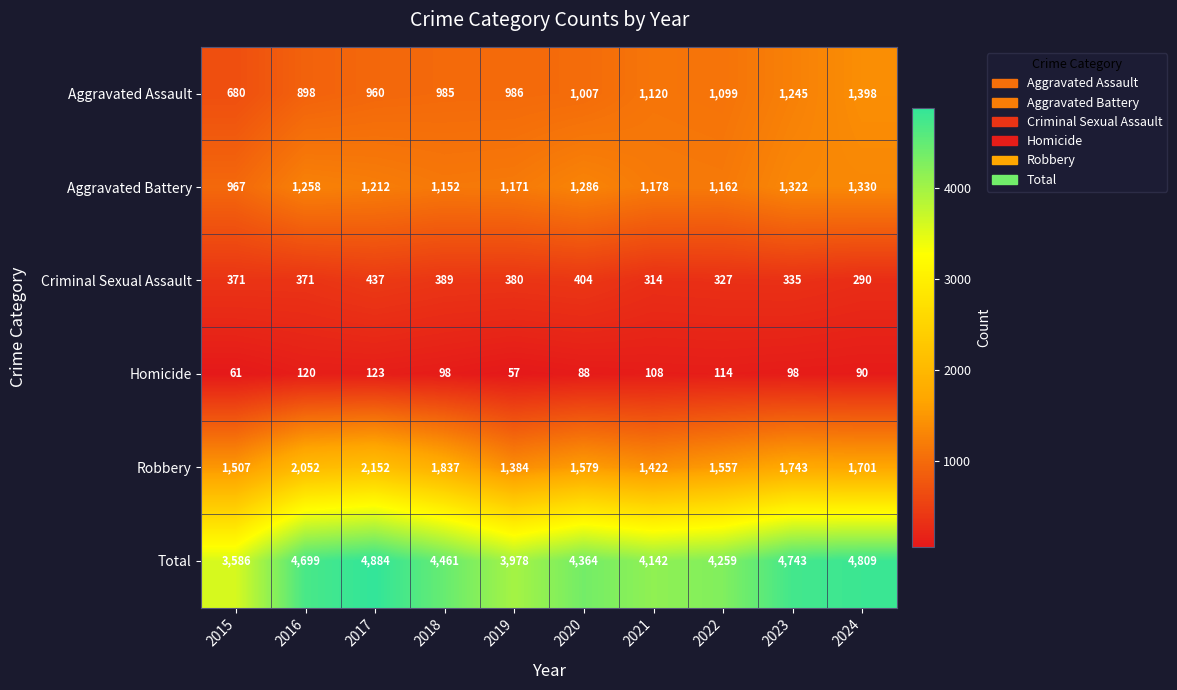

At which category does the chart reach its minimum across all series?

2019